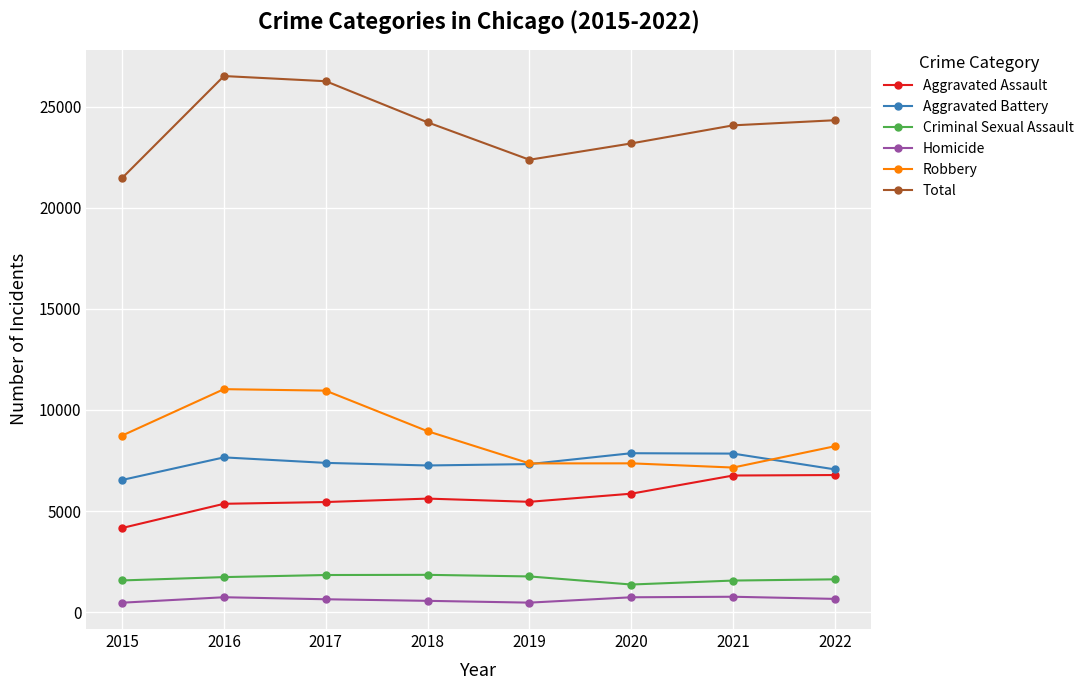

Is the value of Aggravated Assault at 2018 greater than the value of Robbery at 2015?

No